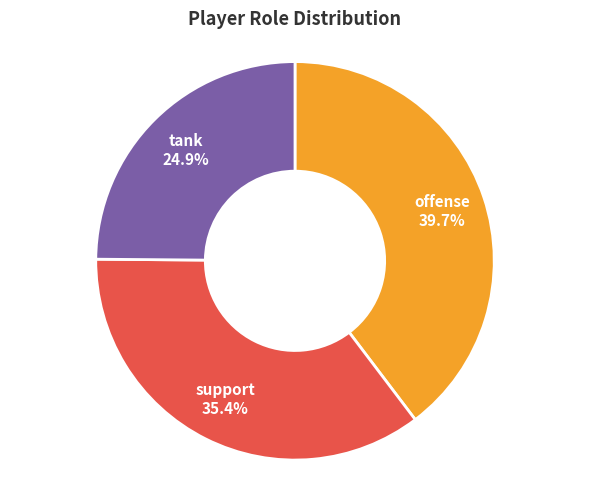

To the nearest percent, what percentage of the pie is support?

35%